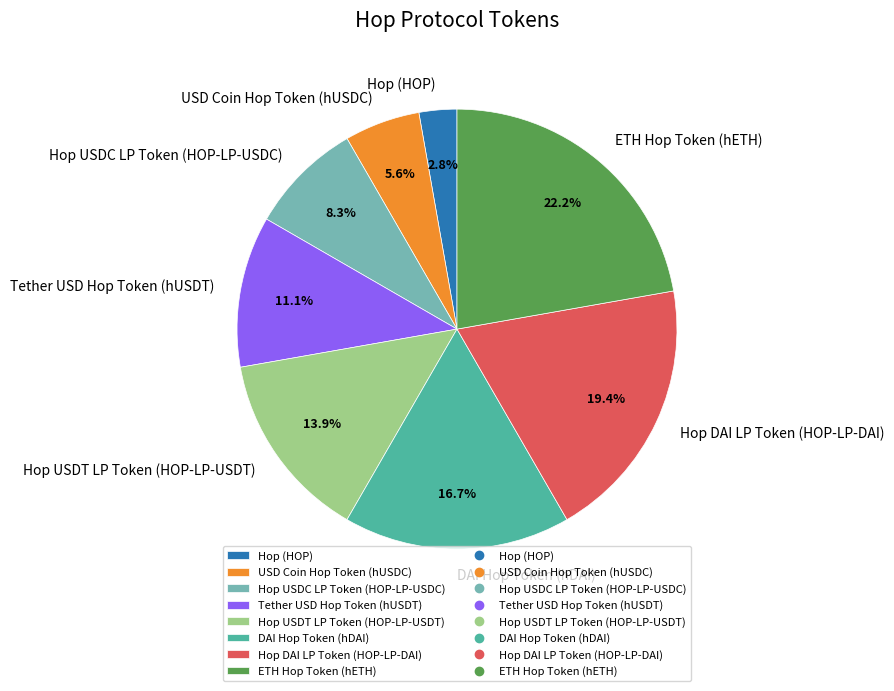

To the nearest percent, what percentage of the pie is Tether USD Hop Token (hUSDT)?

11%